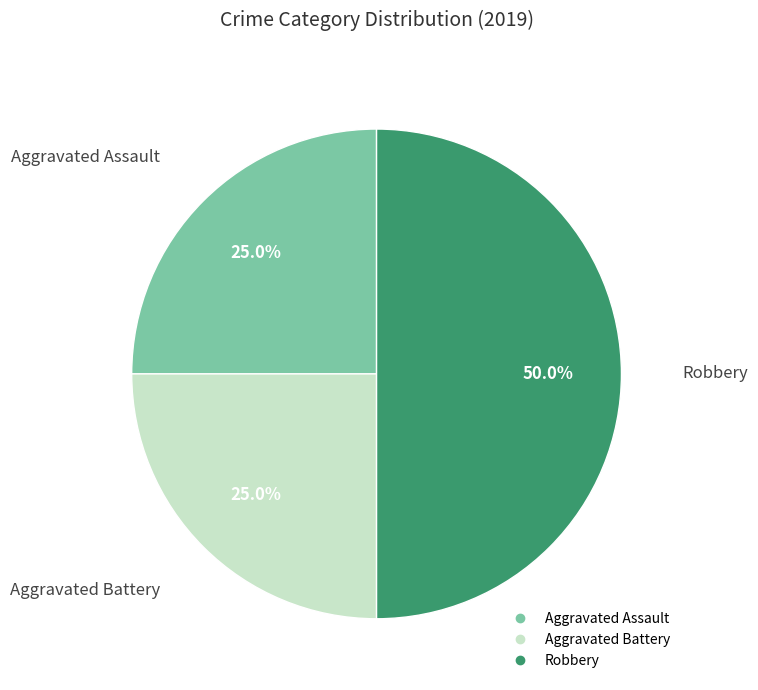

The Robbery slice represents 50% of the pie. True or false?

True